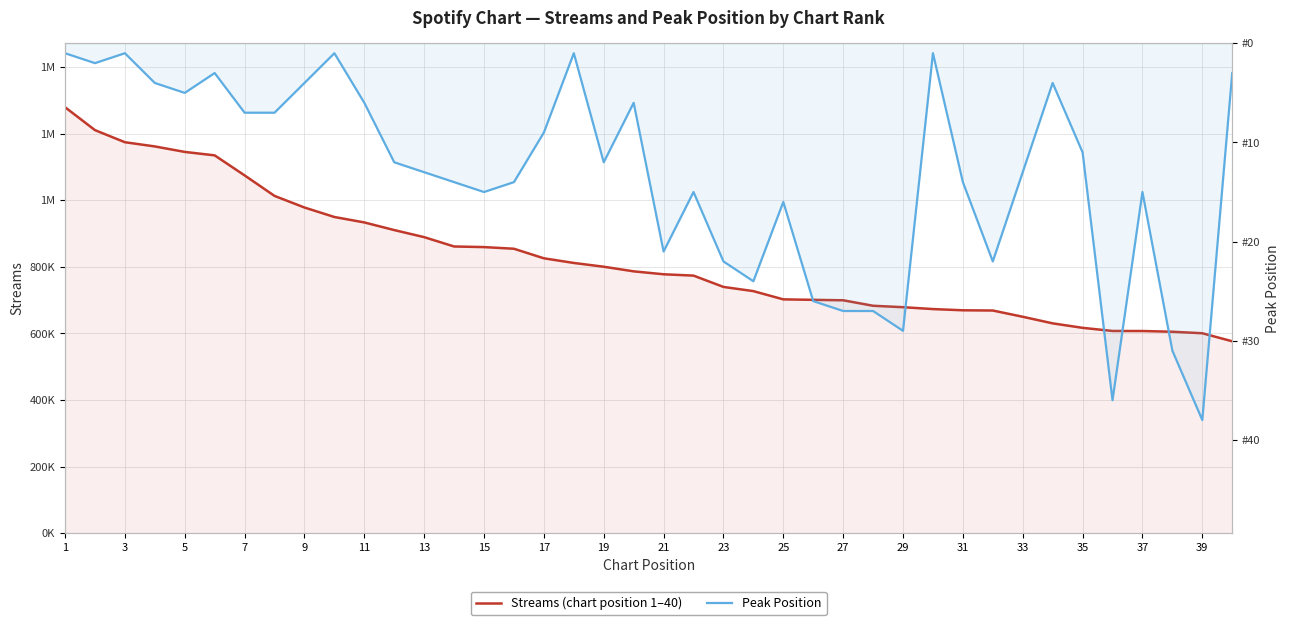

True or false: Streams (chart position 1–40) has more than 0 interior local peaks.

False